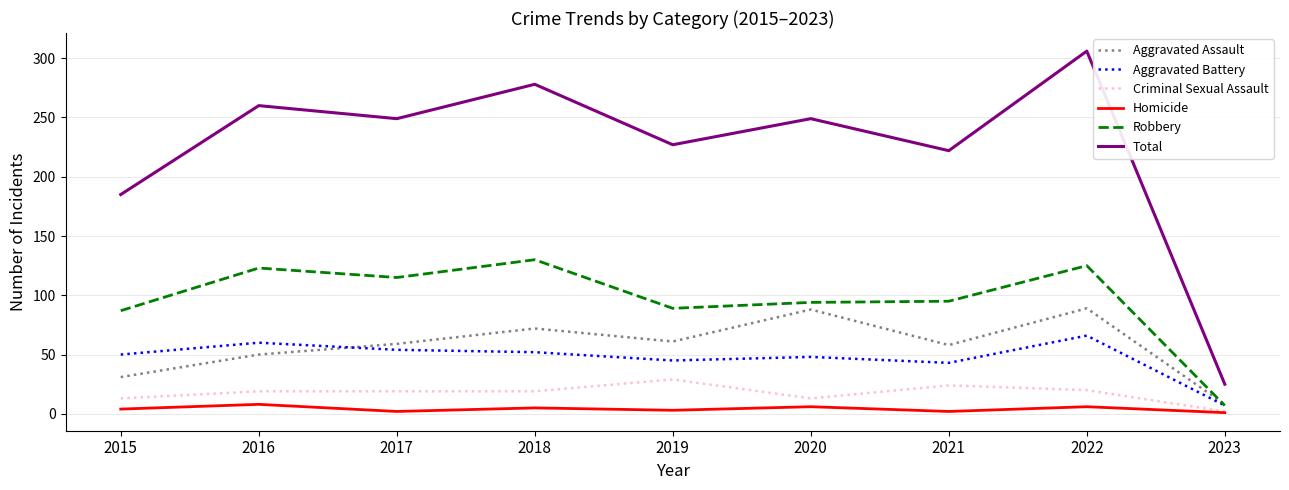

The value of Aggravated Assault at 2016 is 50. True or false?

True